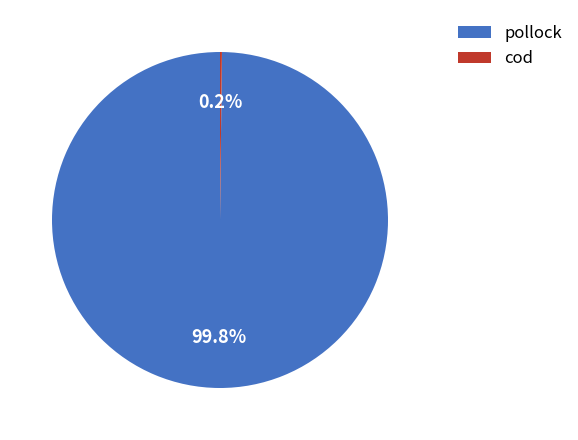

What is the largest slice in the pie chart?

pollock